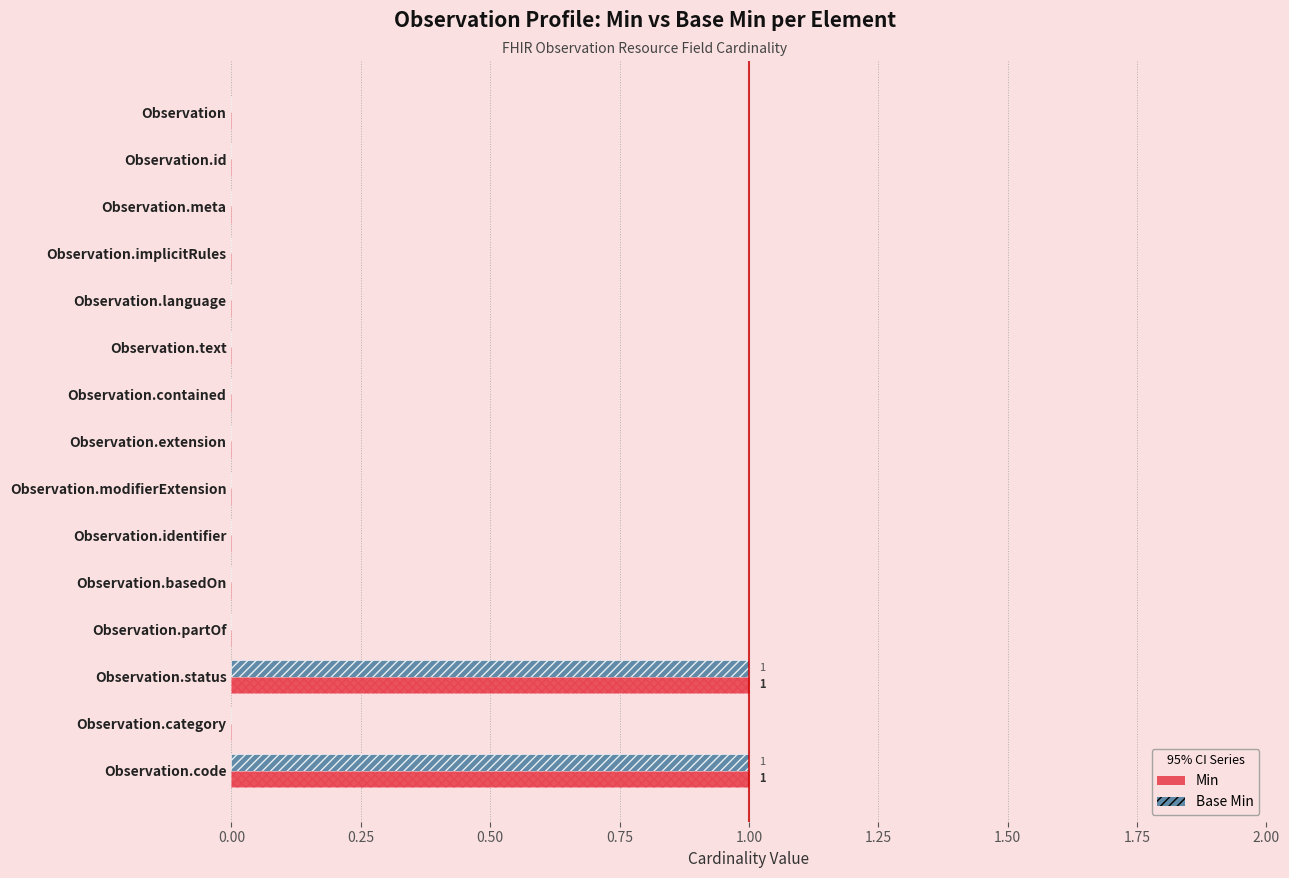

What position from the left is Observation.implicitRules?

4